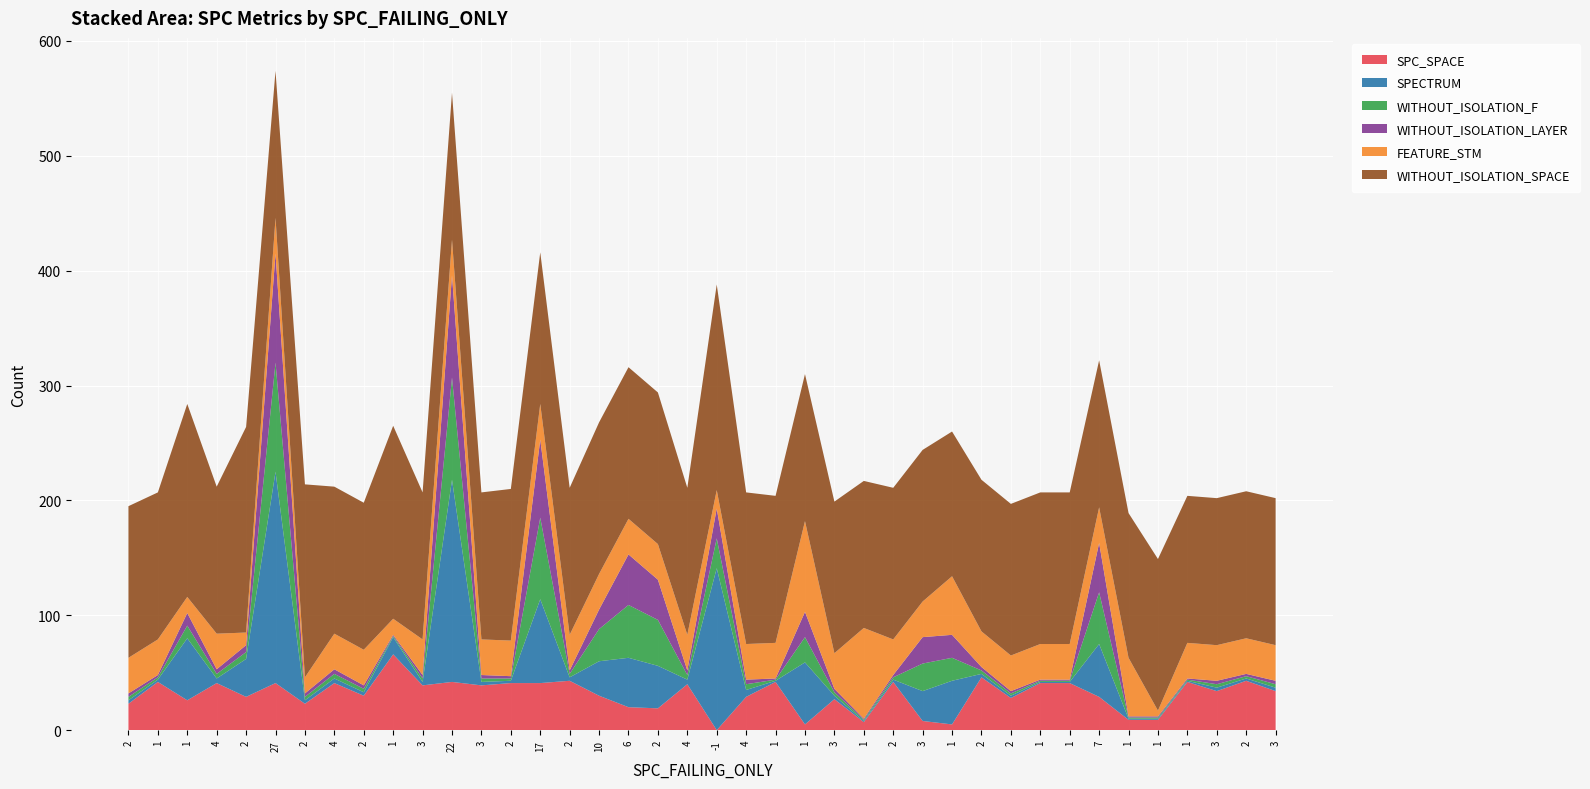

Reading left to right, list all the values displayed in this chart.

SPC_SPACE: 2=23	1=42	1=26	4=41	2=29	27=41	2=23	4=41	2=30	1=66	3=39	22=42	3=39	2=41	17=41	2=43	10=30	6=20	2=19	4=40	-1=0	4=29	1=42	1=5	3=27	1=7	2=42	3=8	1=5	2=46	2=28	1=41	1=41	7=29	1=9	1=9	1=42	3=34	2=43	3=34
SPECTRUM: 2=3	1=2	1=54	4=4	2=33	27=184	2=3	4=4	2=3	1=15	3=3	22=176	3=3	2=2	17=73	2=3	10=30	6=43	2=37	4=4	-1=141	4=6	1=1	1=54	3=3	1=1	2=2	3=26	1=38	2=3	2=2	1=1	1=1	7=46	1=1	1=1	1=1	3=3	2=2	3=3
WITHOUT_ISOLATION_F: 2=3	1=2	1=11	4=4	2=6	27=95	2=3	4=4	2=3	1=1	3=3	22=89	3=3	2=2	17=71	2=3	10=28	6=46	2=40	4=4	-1=26	4=5	1=1	1=22	3=3	1=1	2=2	3=24	1=20	2=3	2=2	1=1	1=1	7=45	1=1	1=1	1=1	3=3	2=2	3=3
WITHOUT_ISOLATION_LAYER: 2=3	1=2	1=11	4=4	2=6	27=95	2=3	4=4	2=3	1=1	3=3	22=89	3=3	2=2	17=68	2=3	10=17	6=44	2=35	4=4	-1=26	4=4	1=1	1=22	3=3	1=1	2=2	3=23	1=20	2=3	2=2	1=1	1=1	7=43	1=1	1=1	1=1	3=3	2=2	3=3
FEATURE_STM: 2=31	1=31	1=14	4=31	2=11	27=31	2=14	4=31	2=31	1=14	3=31	22=31	3=31	2=31	17=31	2=31	10=31	6=31	2=31	4=31	-1=16	4=31	1=31	1=79	3=31	1=79	2=31	3=31	1=51	2=31	2=31	1=31	1=31	7=31	1=51	1=5	1=31	3=31	2=31	3=31
WITHOUT_ISOLATION_SPACE: 2=132	1=128	1=168	4=128	2=179	27=128	2=168	4=128	2=128	1=168	3=128	22=128	3=128	2=132	17=132	2=128	10=132	6=132	2=132	4=128	-1=179	4=132	1=128	1=128	3=132	1=128	2=132	3=132	1=126	2=132	2=132	1=132	1=132	7=128	1=126	1=132	1=128	3=128	2=128	3=128